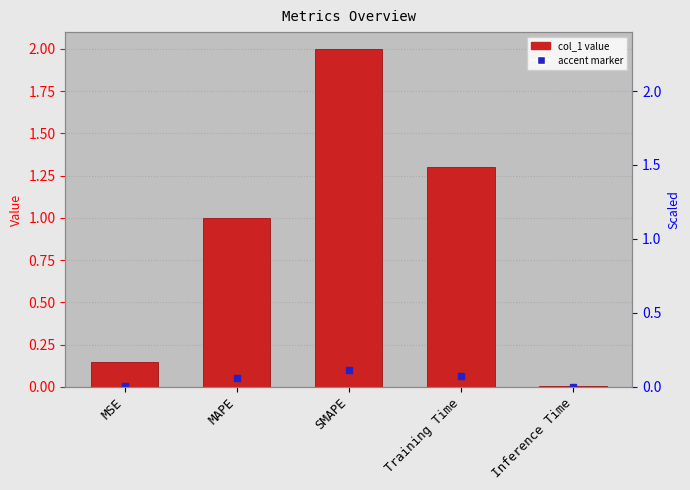

Rank the categories by value from lowest to highest.

Inference Time, MSE, MAPE, Training Time, SMAPE